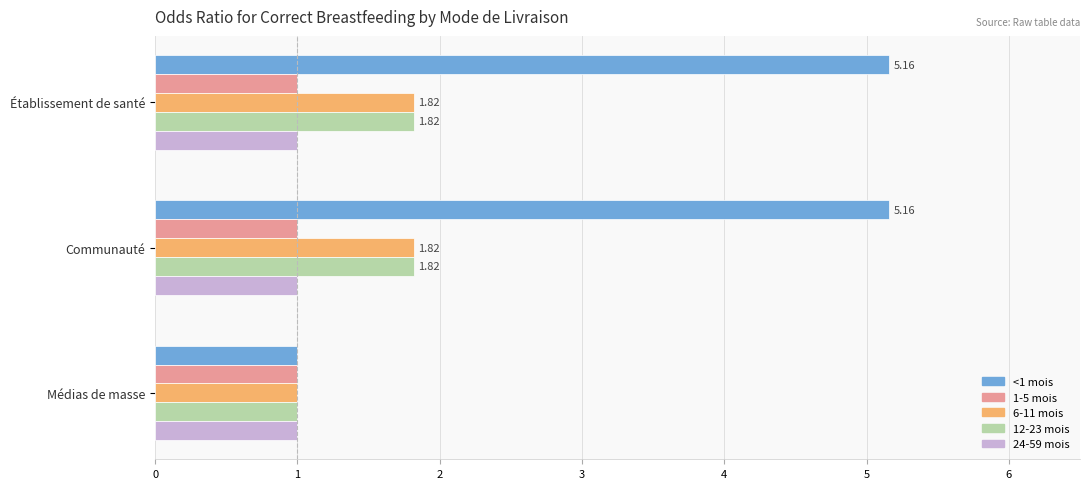

What is the average value of the <1 mois series?

3.8